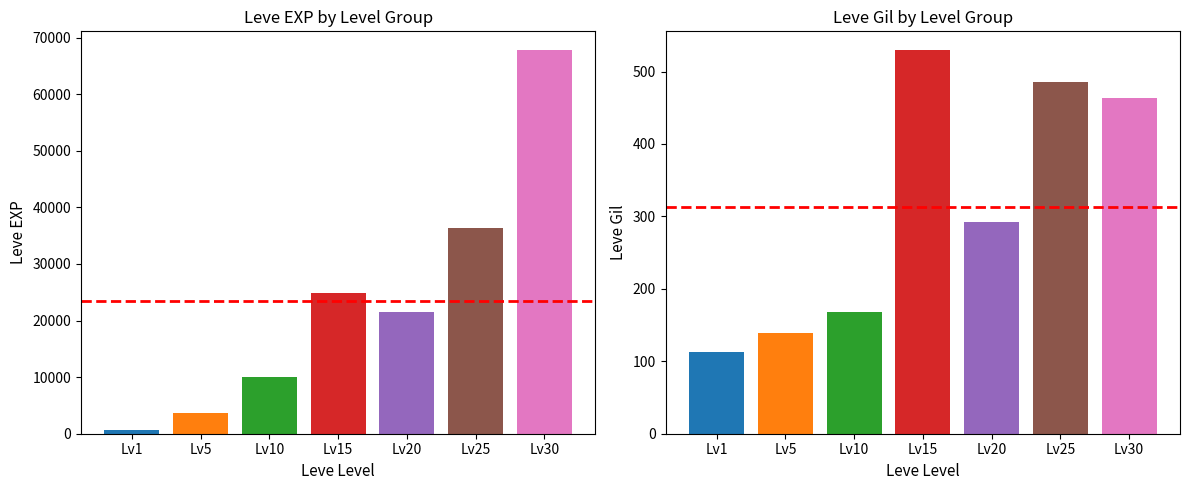

At how many categories does at least one series exceed 15242?

4